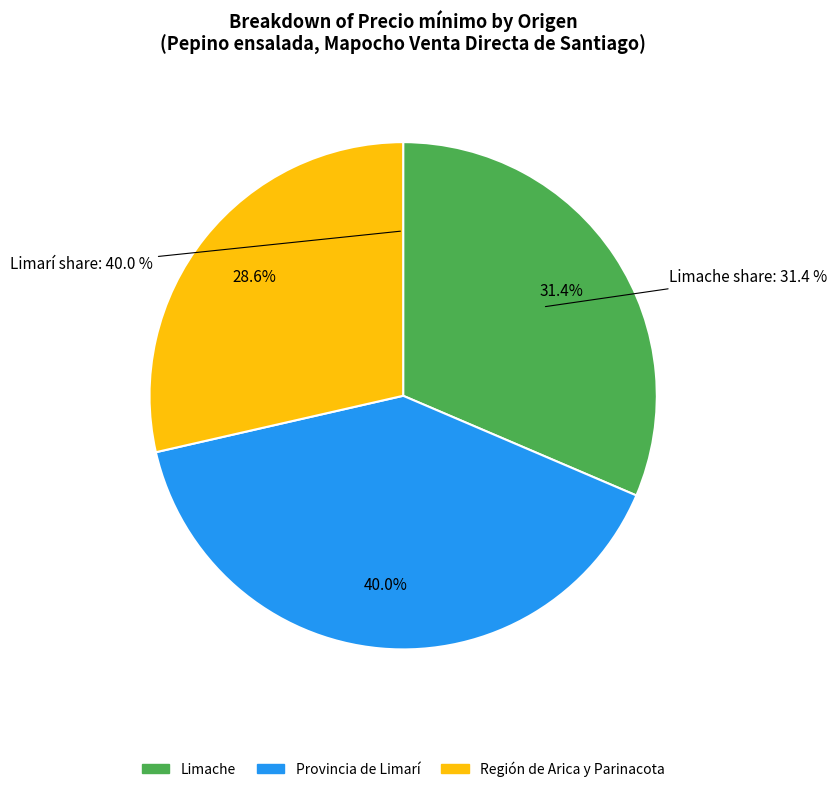

What is the total percentage of Limache and Región de Arica y Parinacota?

60.0%